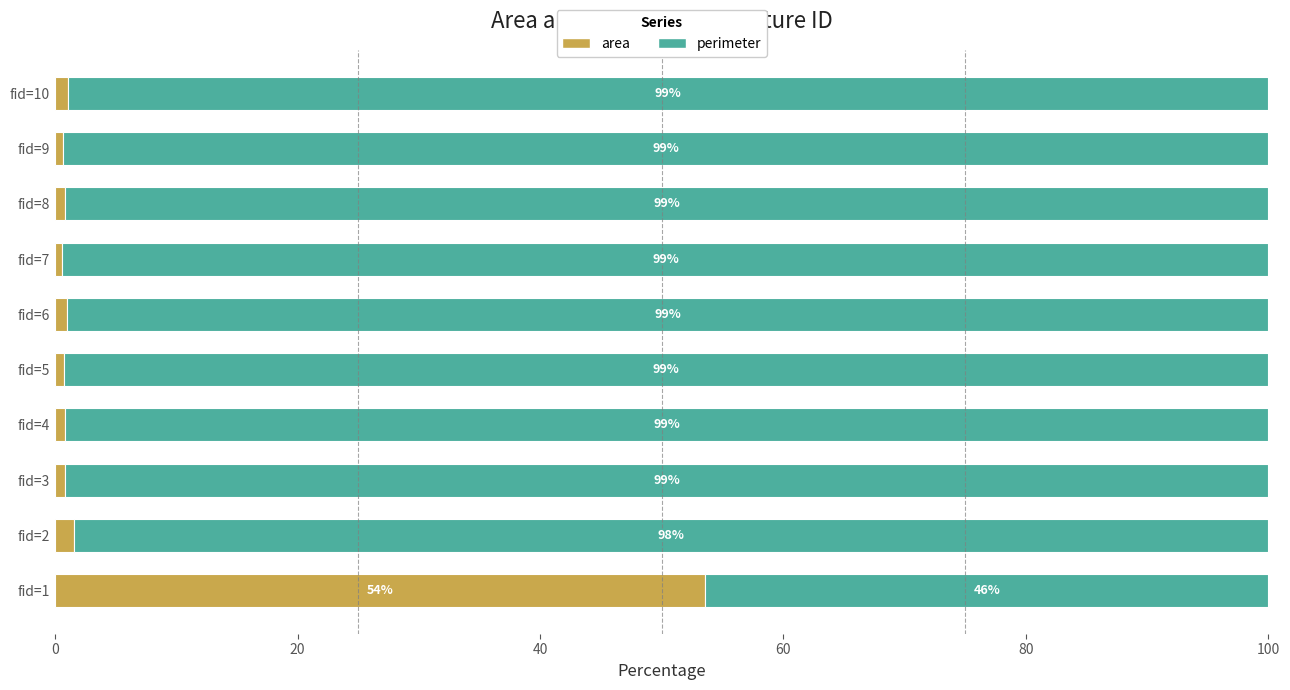

What value does the area series have at fid=1?

53.6